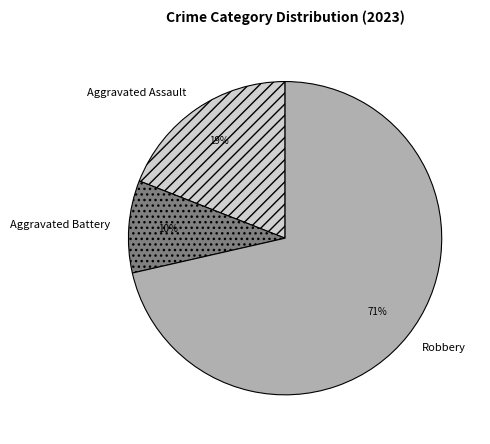

Which category has the smallest portion of the pie?

Aggravated Battery